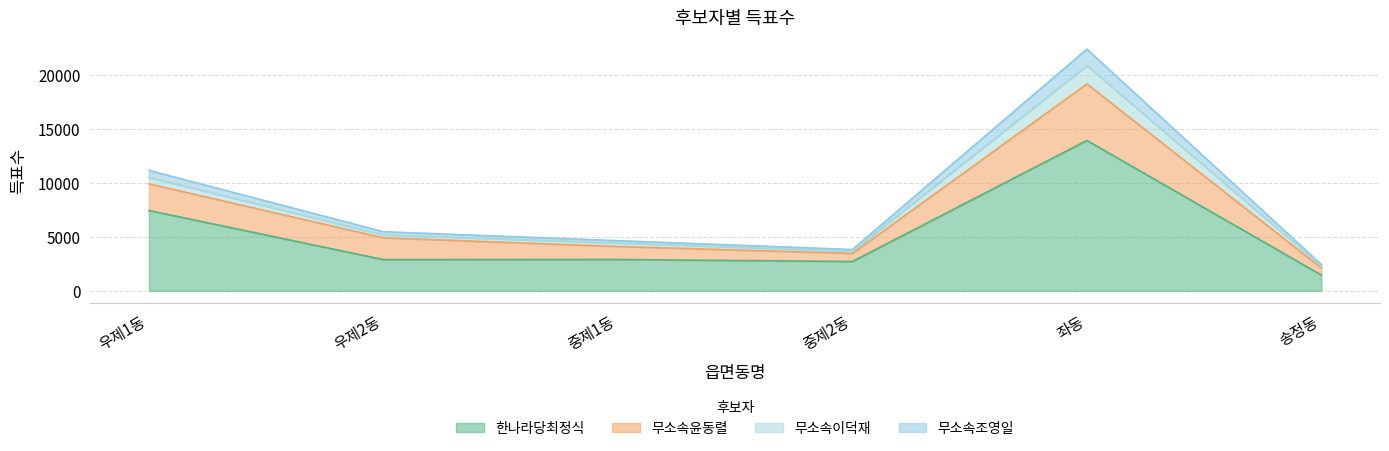

Where is 한나라당최정식 nearest to the value 7695?

우제1동